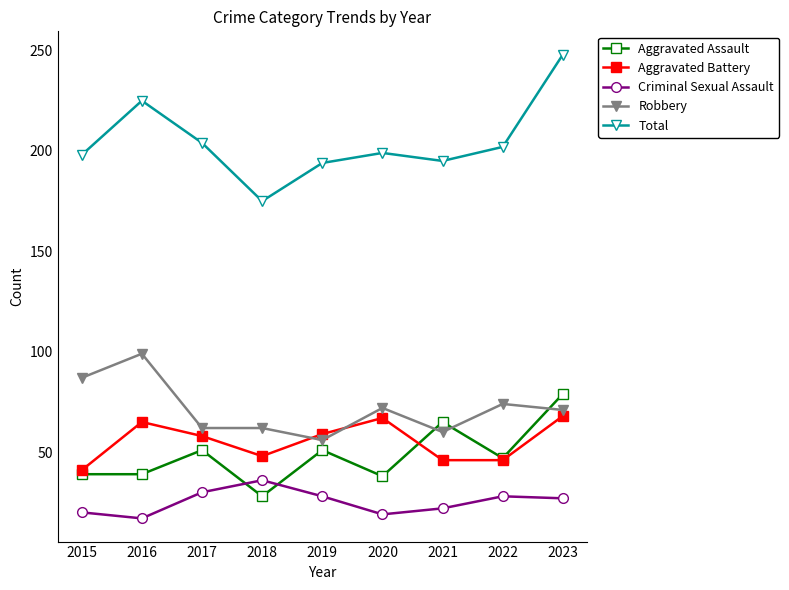

What is the sum of the Aggravated Assault values at 2015 and 2018?

67